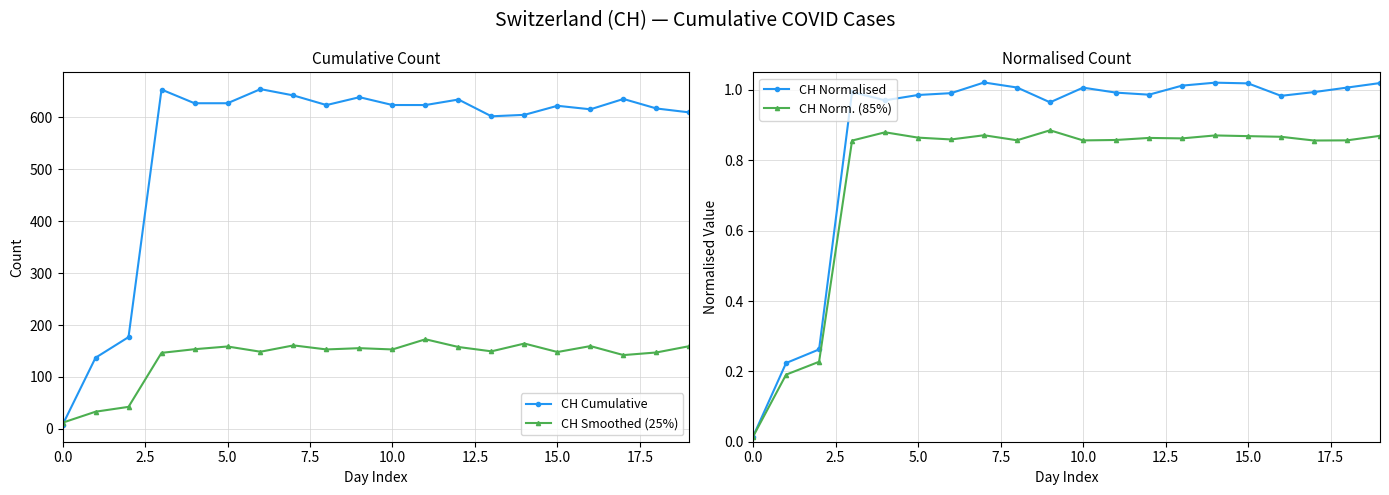

What are all the series names shown in the legend?

CH Cumulative, CH Smoothed (25%), CH Normalised, CH Norm. (85%)